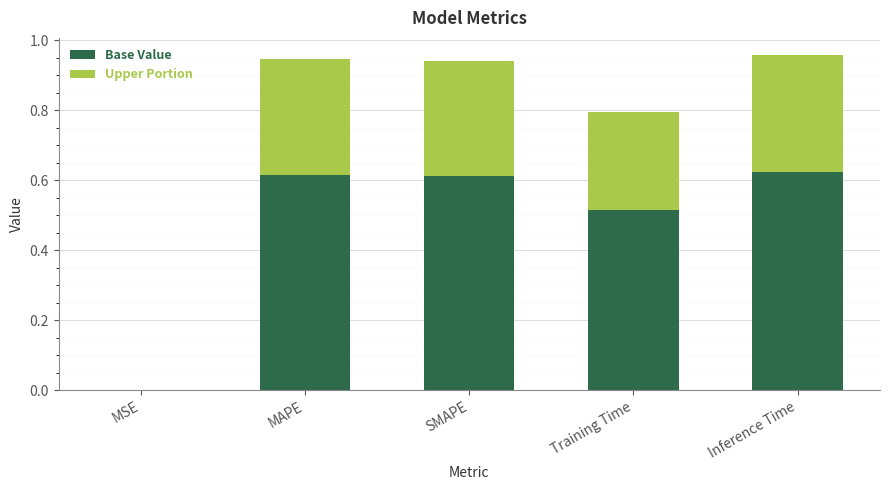

Which category has the highest value in the Base Value series?

Inference Time